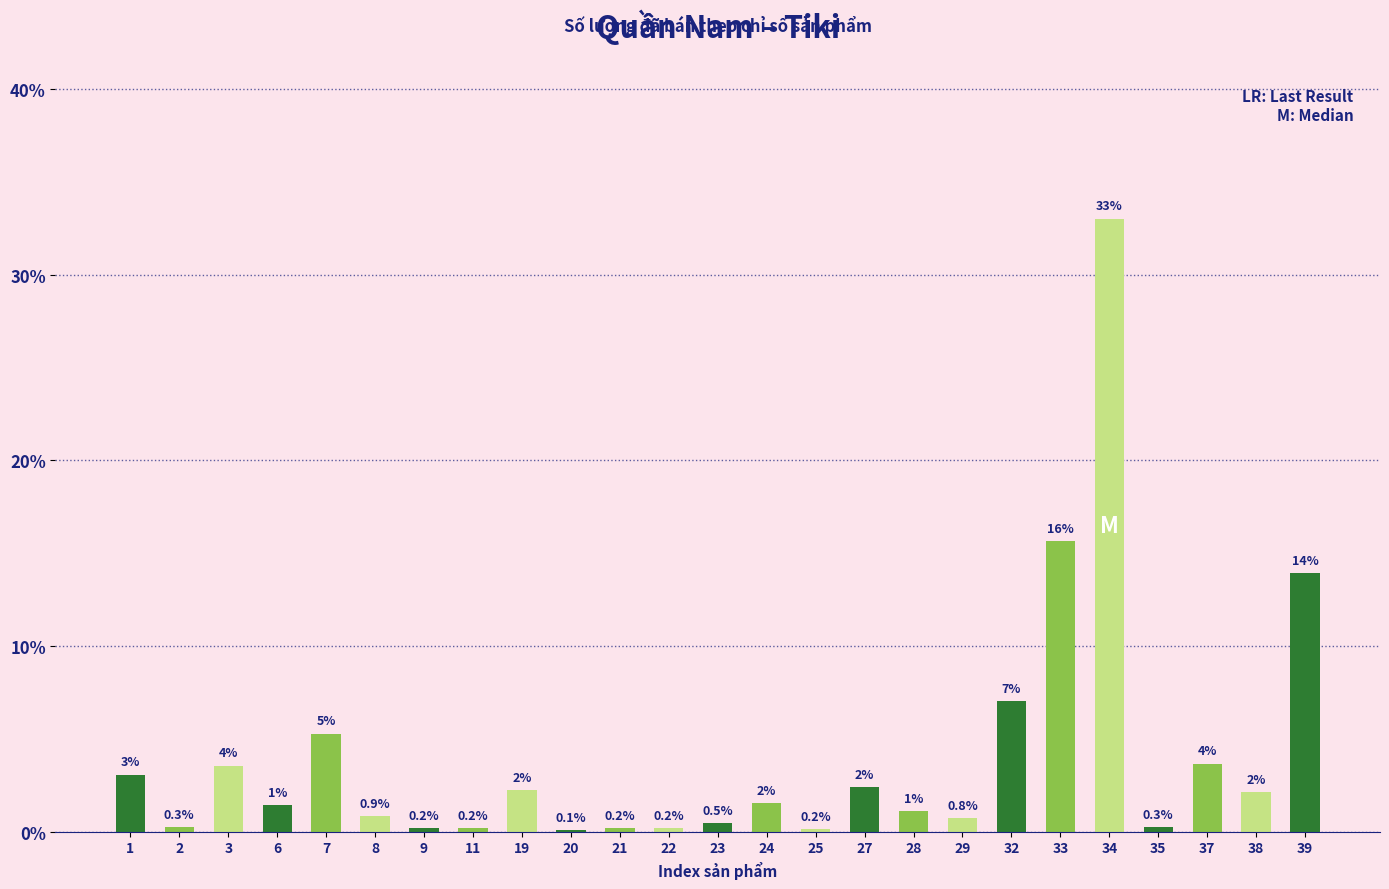

What is the change in value from 22 to 27?

+2.2